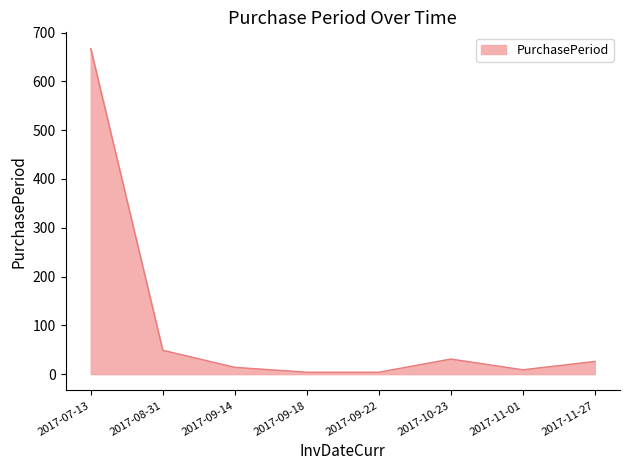

Is it true that the value at 2017-07-13 is 189?

False